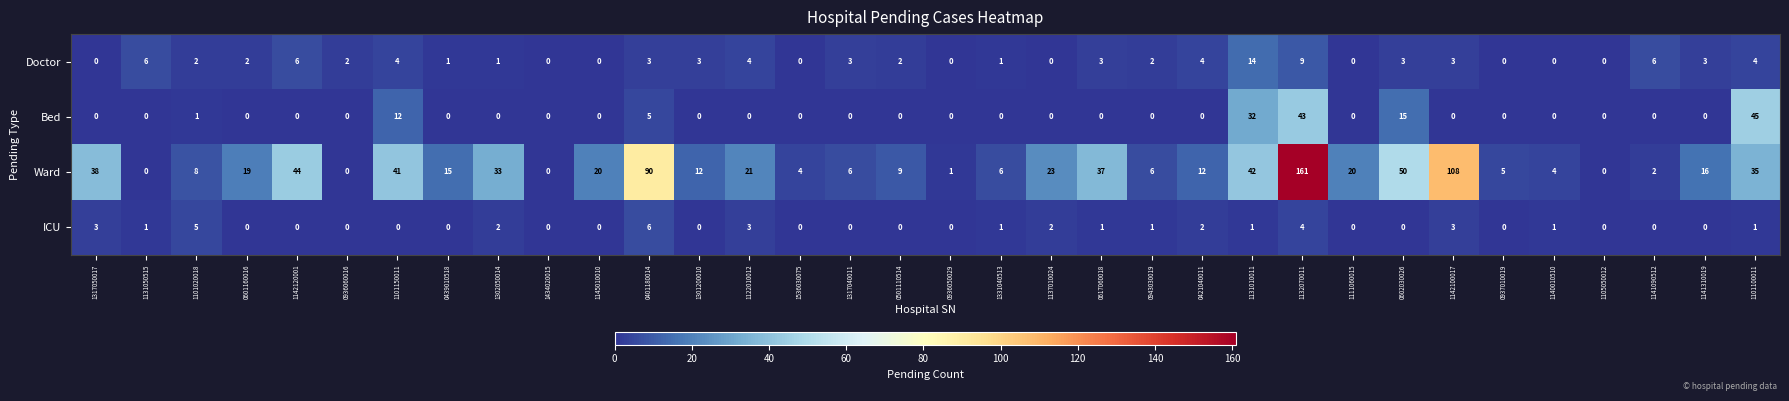

Which series has the largest range (max minus min)?

Ward